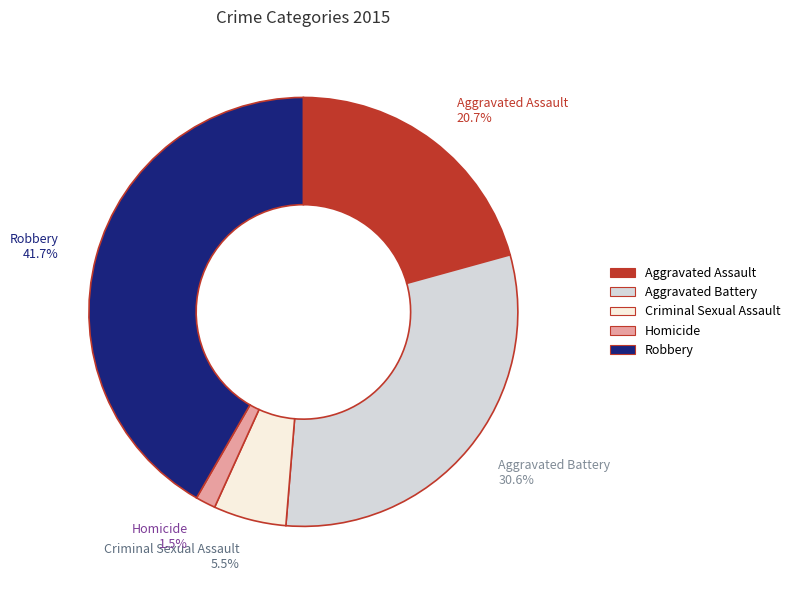

To the nearest percent, what is the difference between the largest and smallest slice percentages?

40%